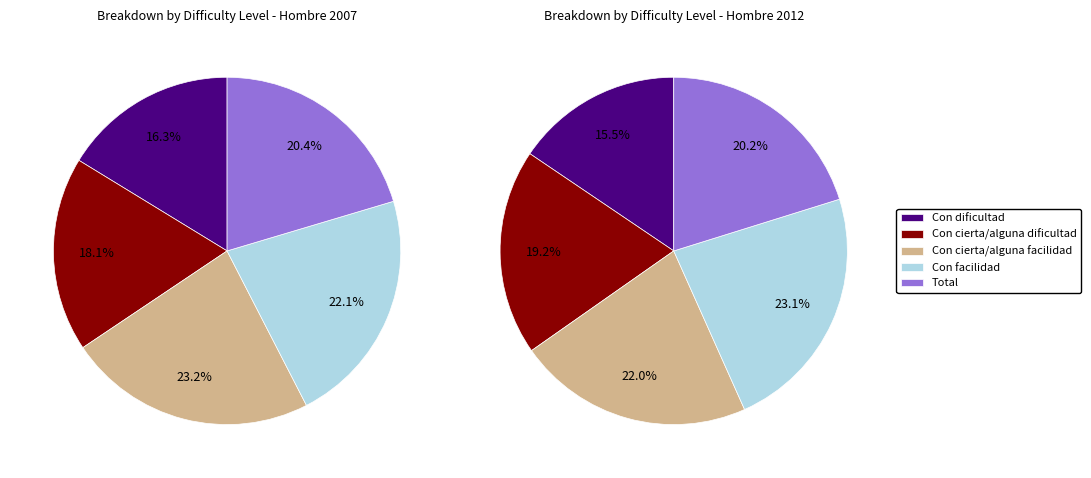

To the nearest percent, what portion does Con cierta/alguna dificultad represent?

18%